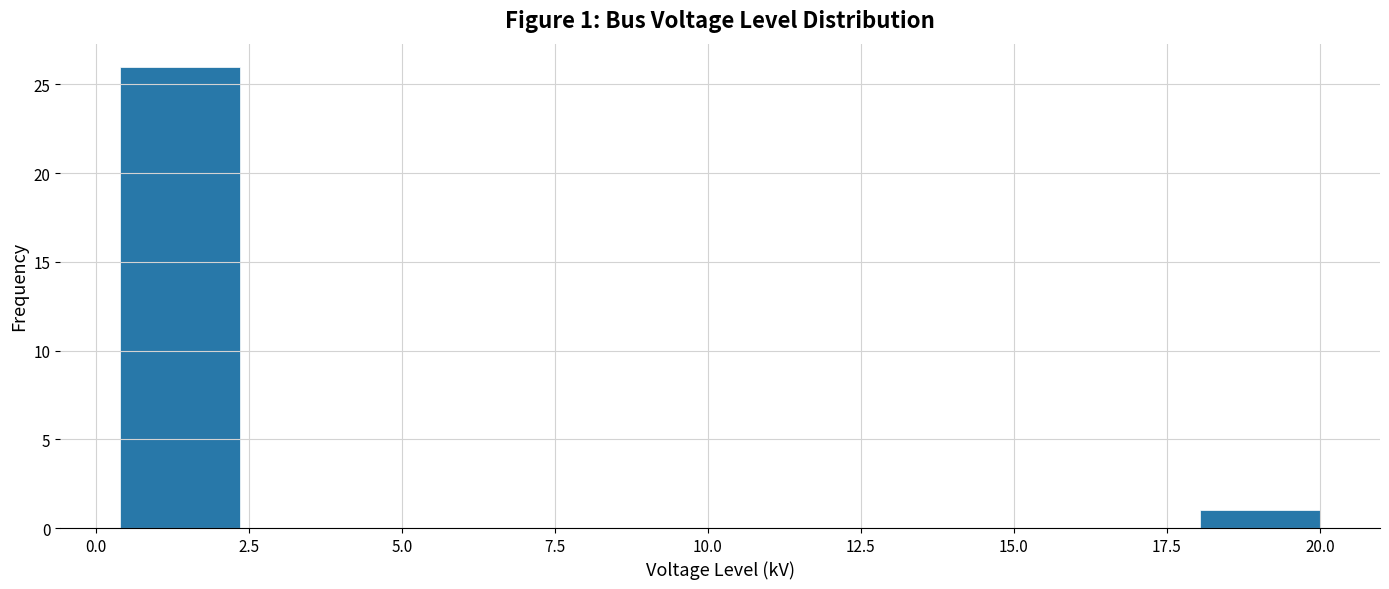

Around what value on the x-axis is the tallest bar? Give the approximate position of its centre, as read against the axis.

1.5